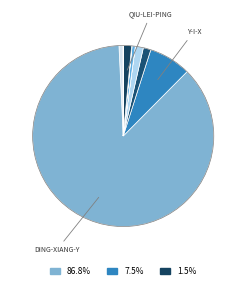

How many slices are in this pie chart?

12